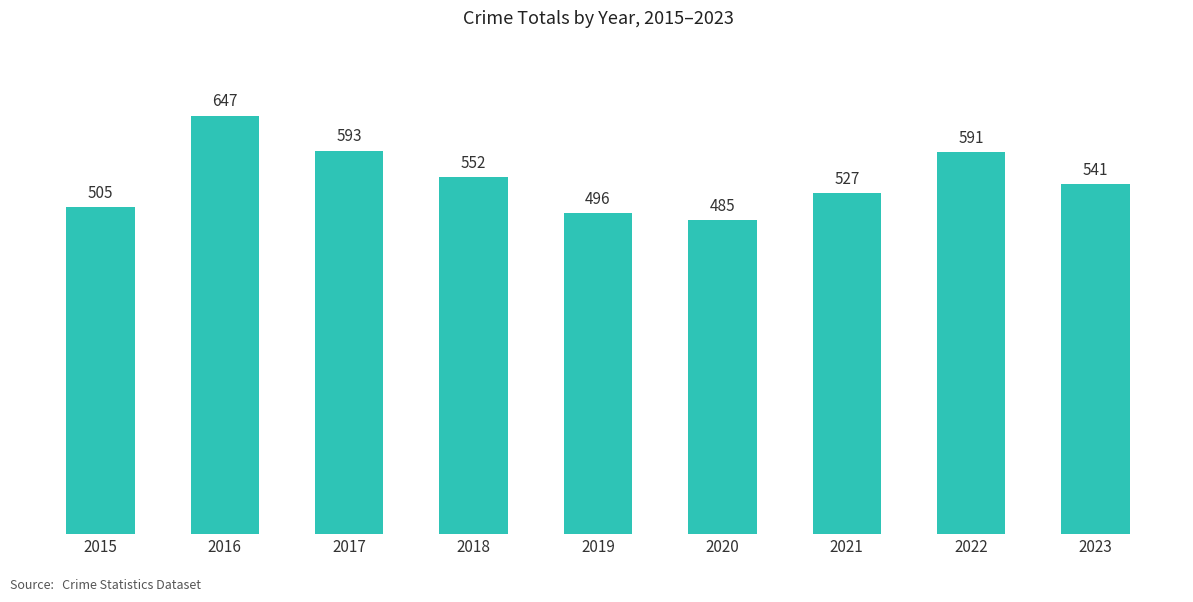

How many data points are less than 541?

4